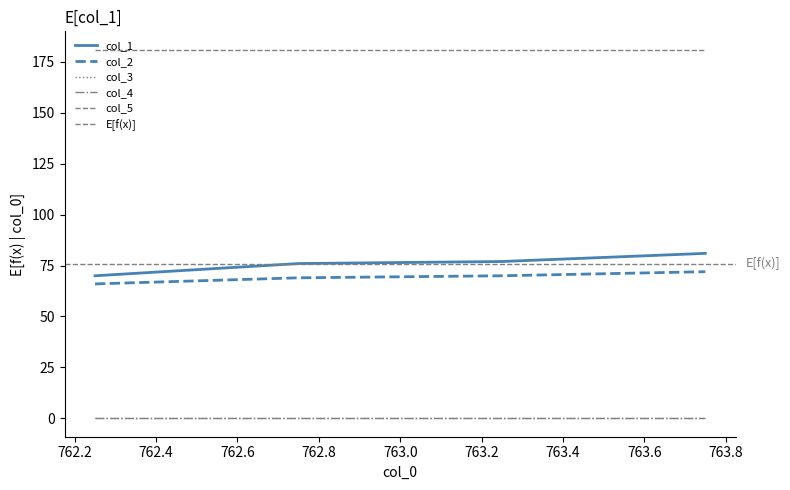

Reading right to left, transcribe all the data shown in this chart.

col_1: 81.0	77.0	76.0	70.0
col_2: 72.0	70.0	69.0	66.0
col_3: 0.2	0.2	0.2	0.2
col_4: 0.0	0.0	0.0	0.0
col_5: 181.0	181.0	181.0	181.0